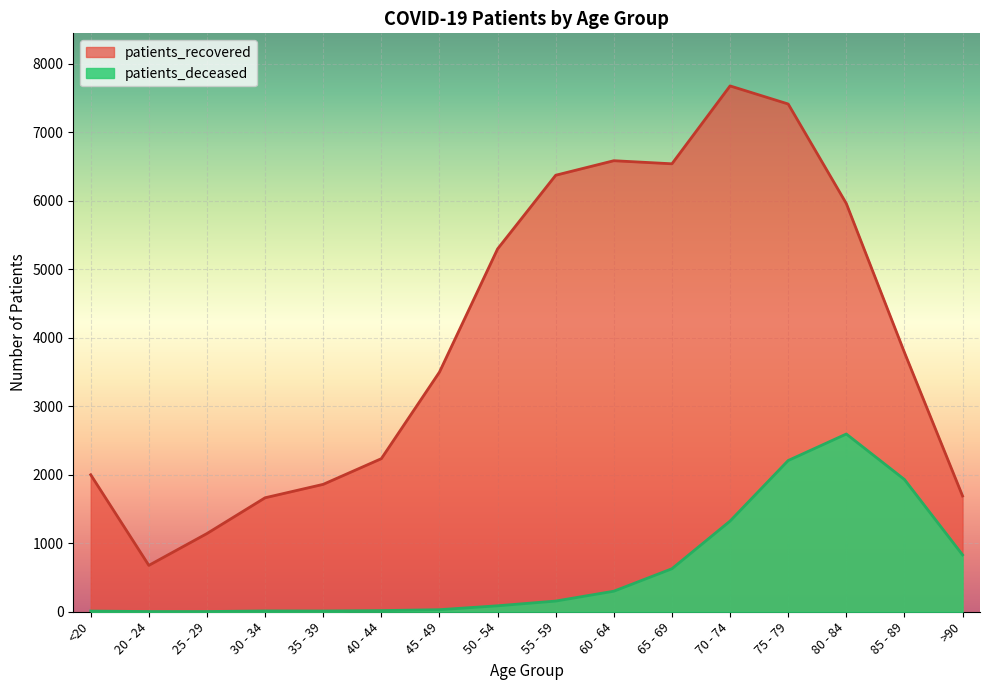

How many values in the patients_recovered series exceed 3786?

7